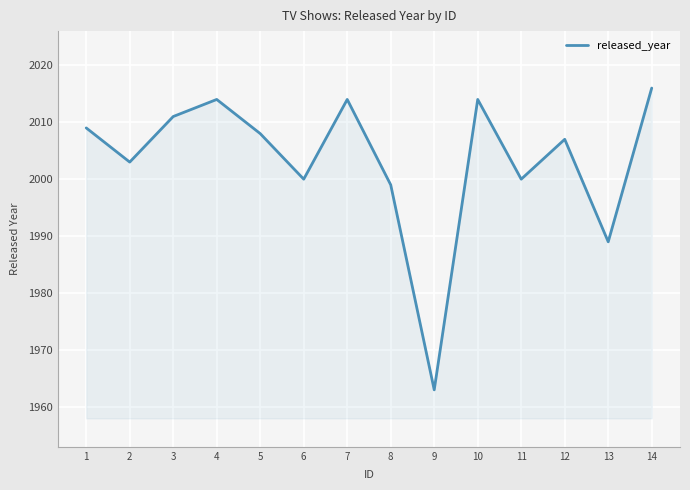

True or false: the data shows 558 at 13.

False